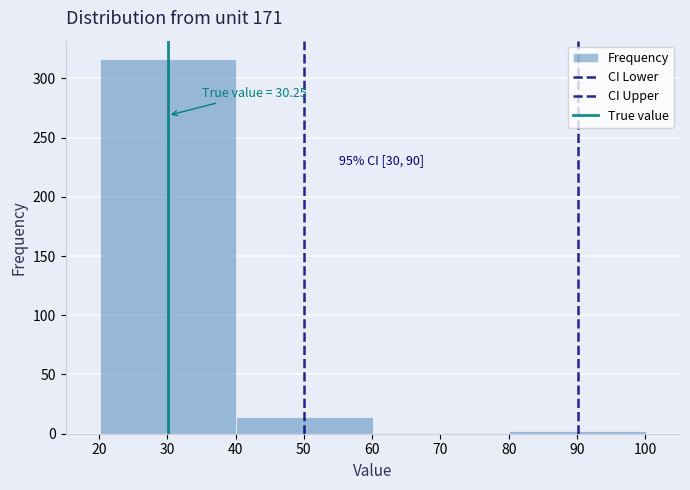

Over which range of the x-axis is the bar tallest?

20.1 to 40.1